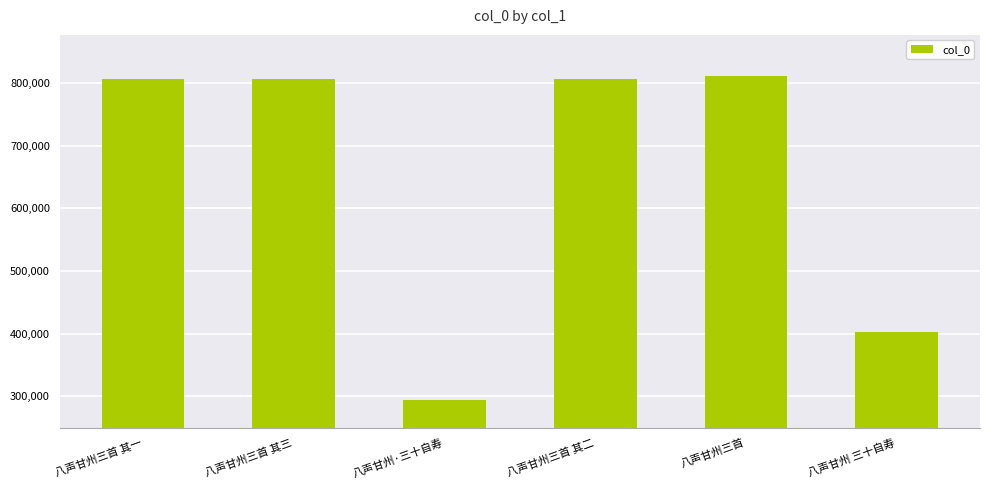

At which category does the chart reach its peak across all series?

八声甘州三首